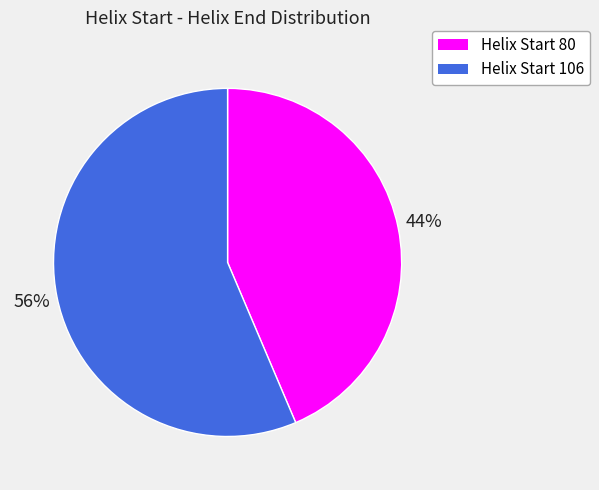

Does any single category account for the majority?

Yes